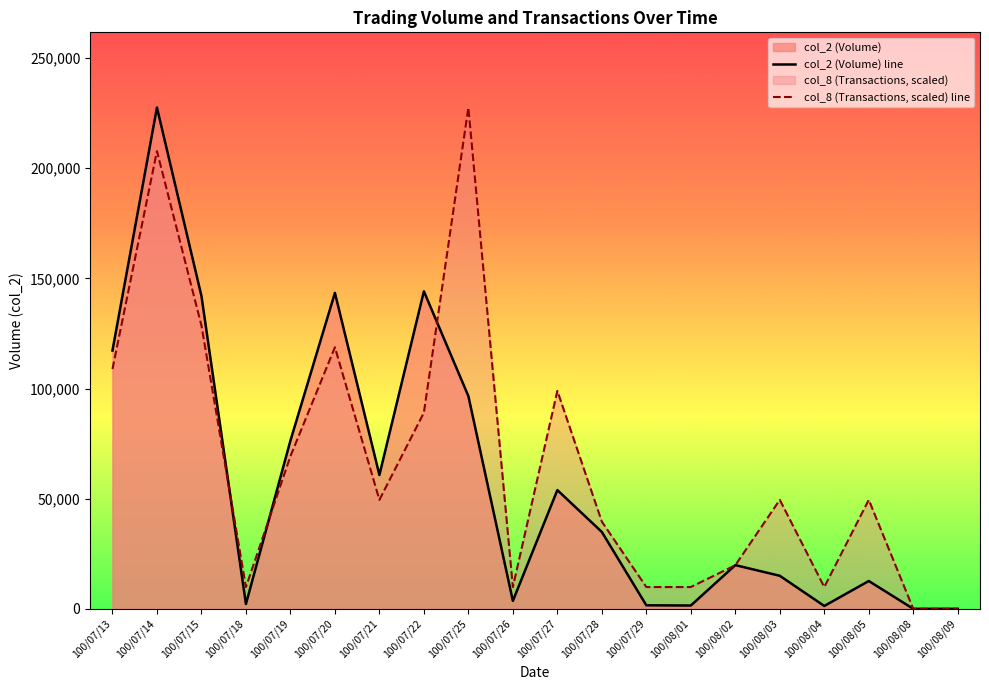

What is the approximate value of col_8 (Transactions, scaled) line at 100/08/05?

49471.7